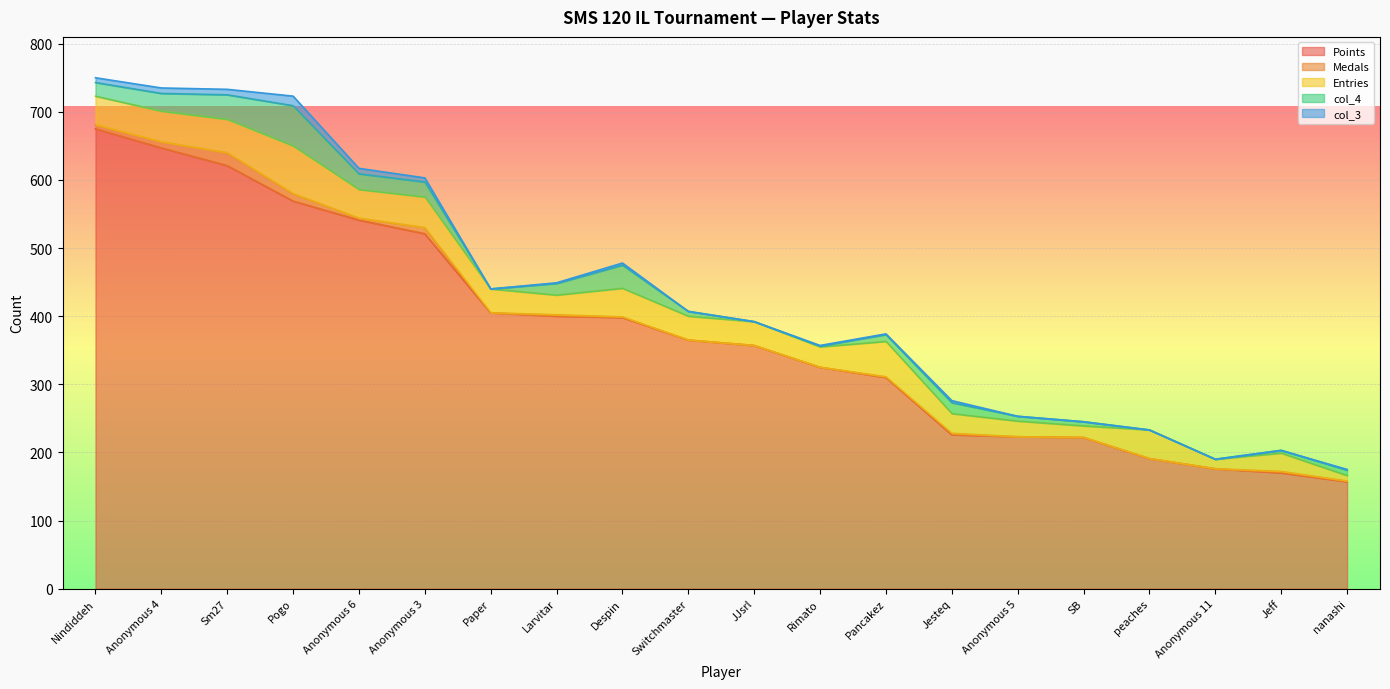

Which series has the largest range (max minus min)?

Points